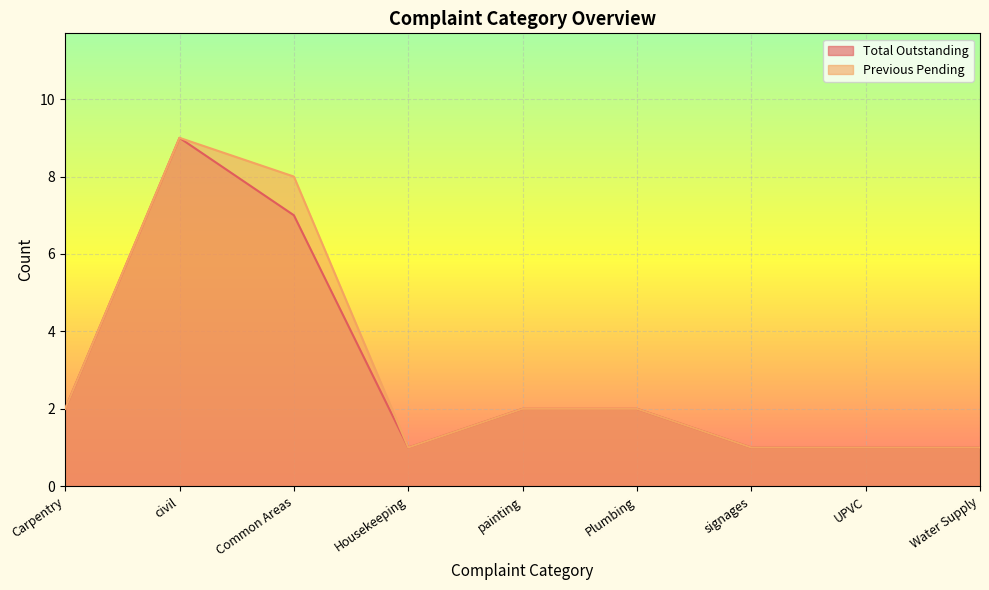

The Previous Pending series shows 9 at civil. True or false?

True